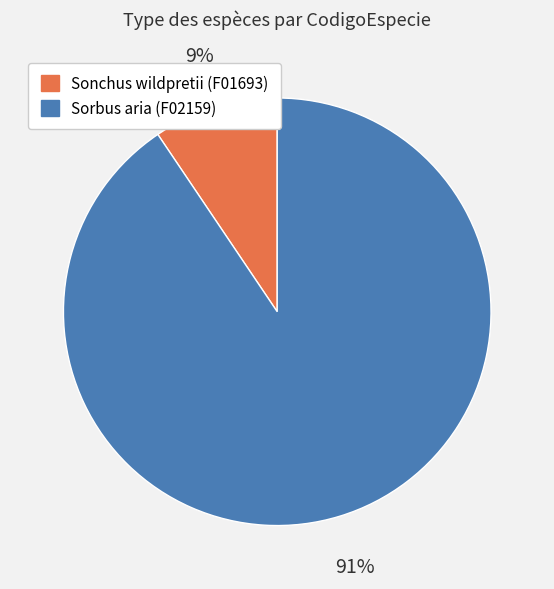

Count the number of slices in the pie.

2